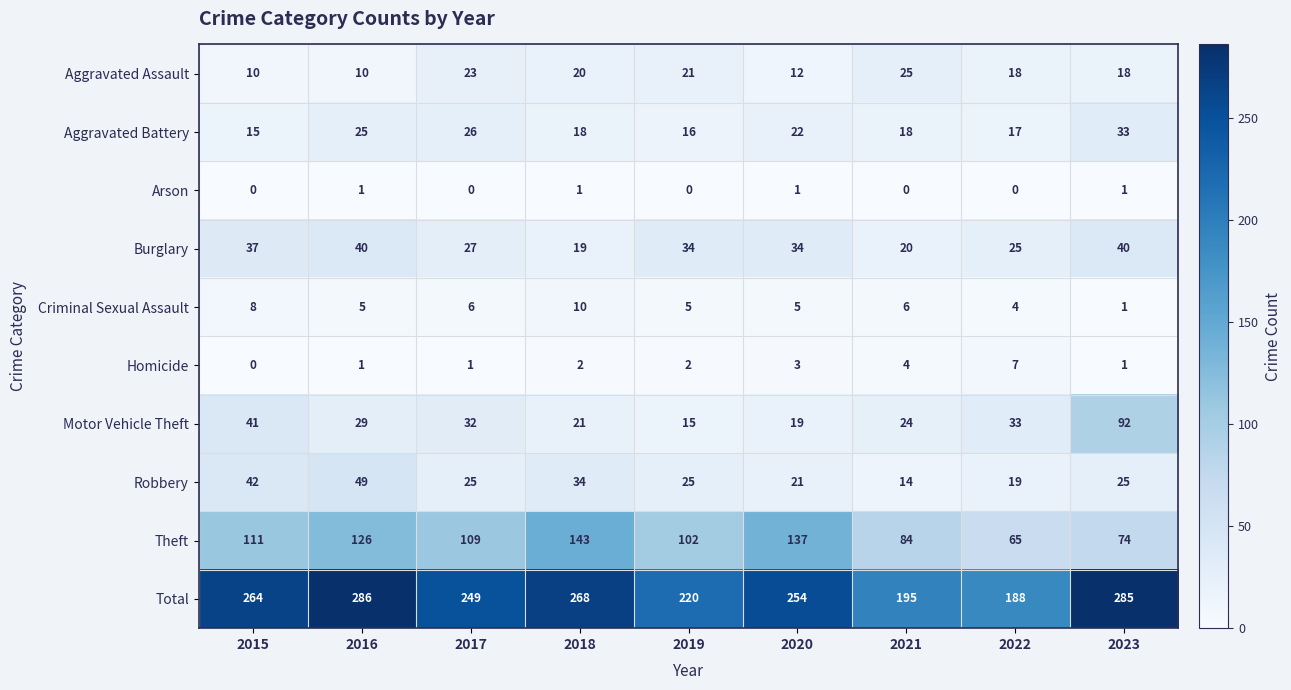

How many distinct data groups are displayed?

10